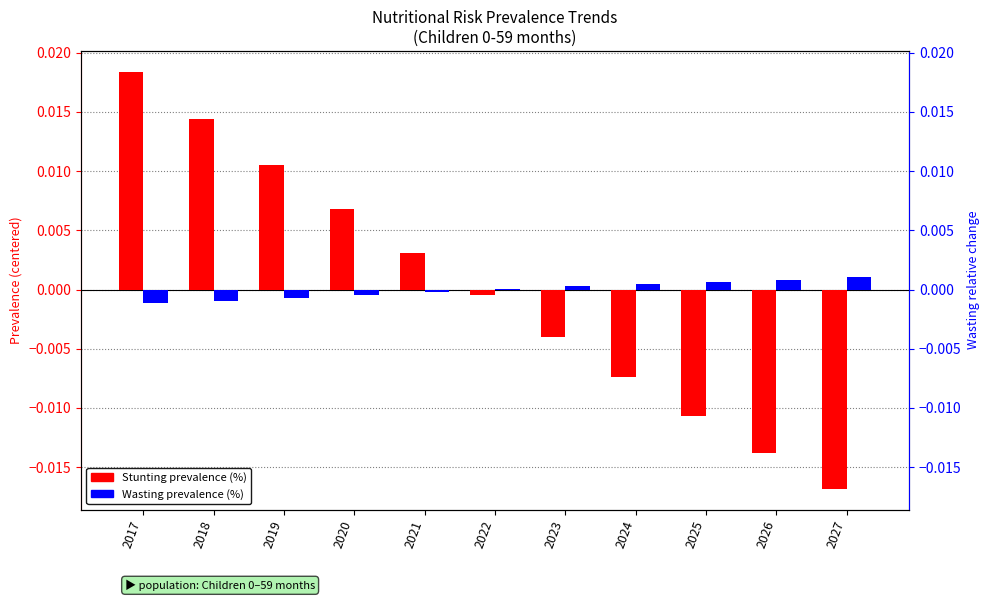

At which category is the sum across all series the highest?

2017